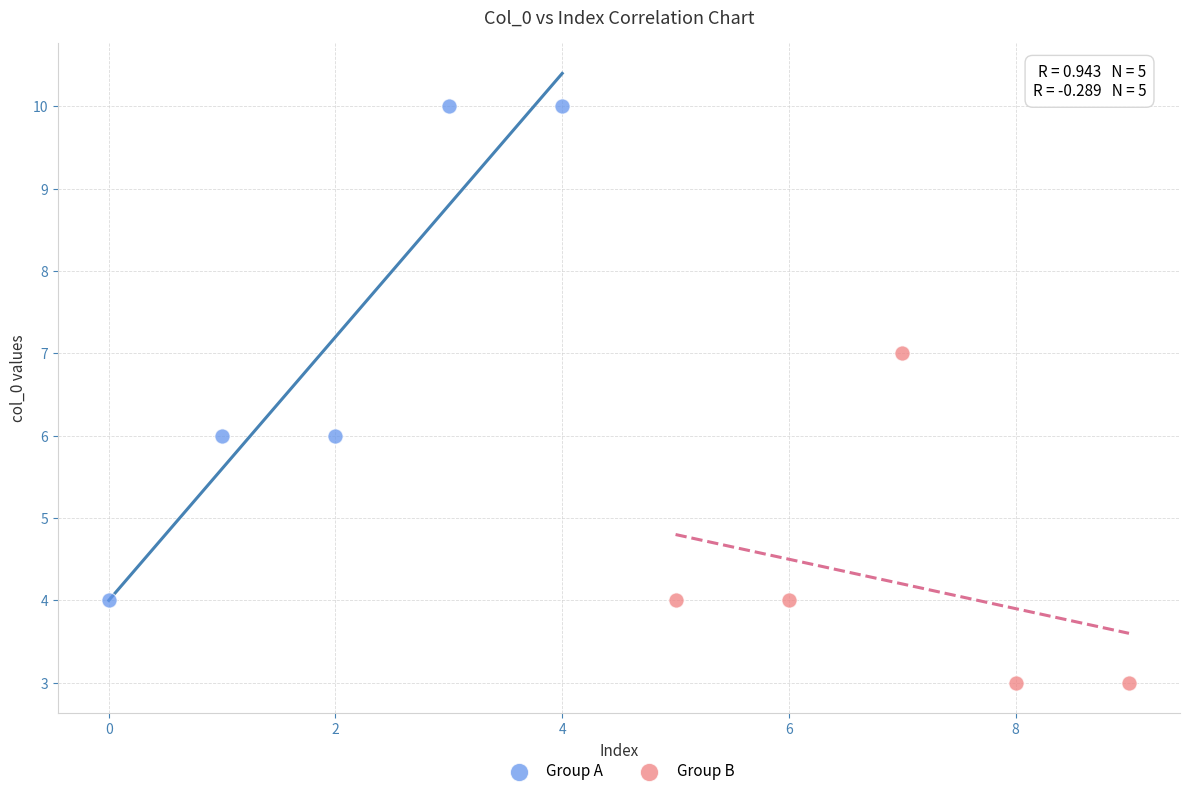

Which series reaches the maximum Y coordinate?

Group A